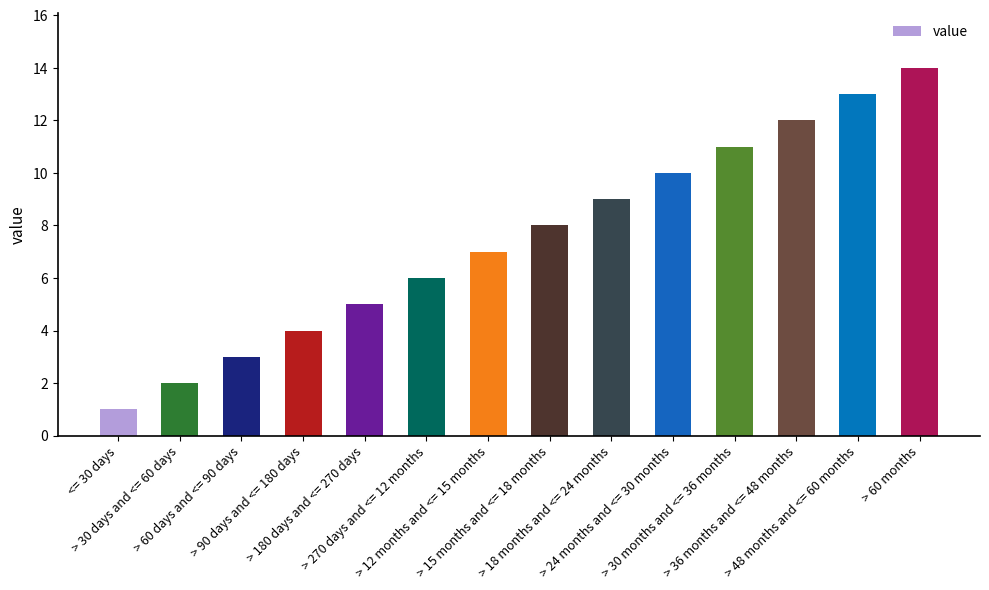

Which label corresponds to the largest value in the chart?

> 60 months